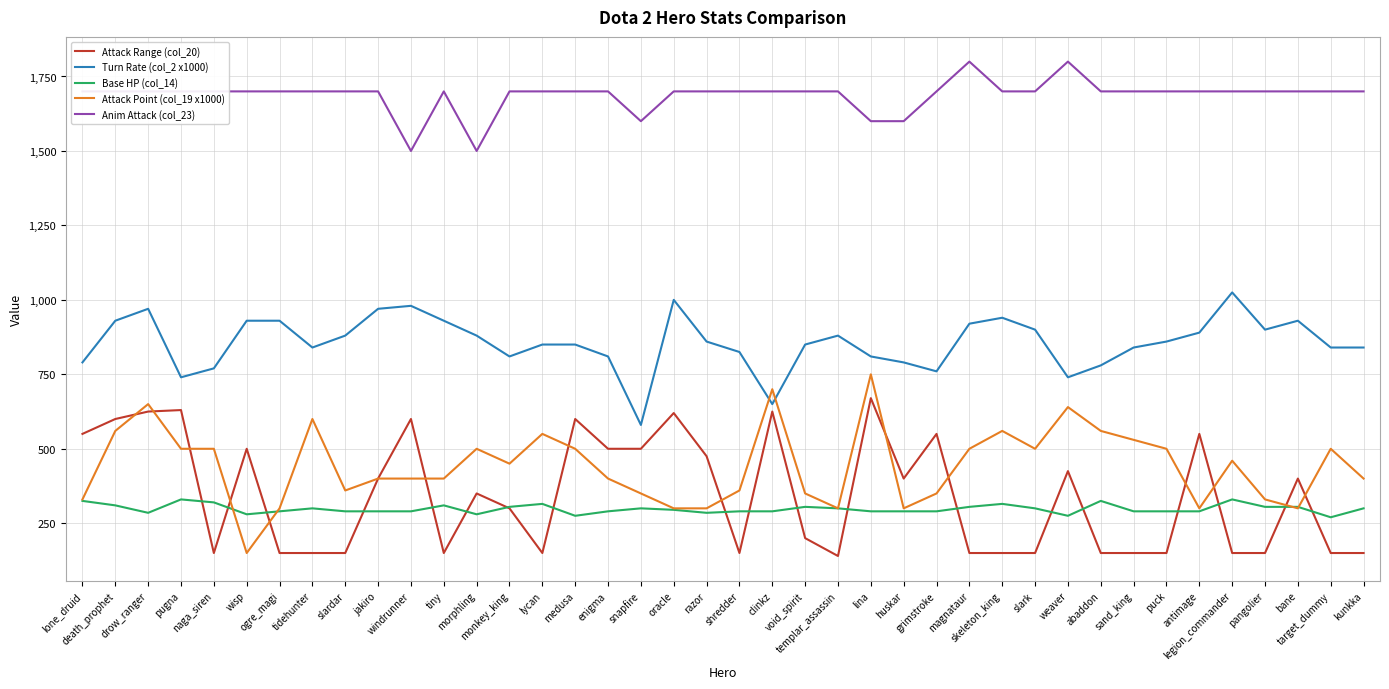

What is the minimum value shown in the chart?

140